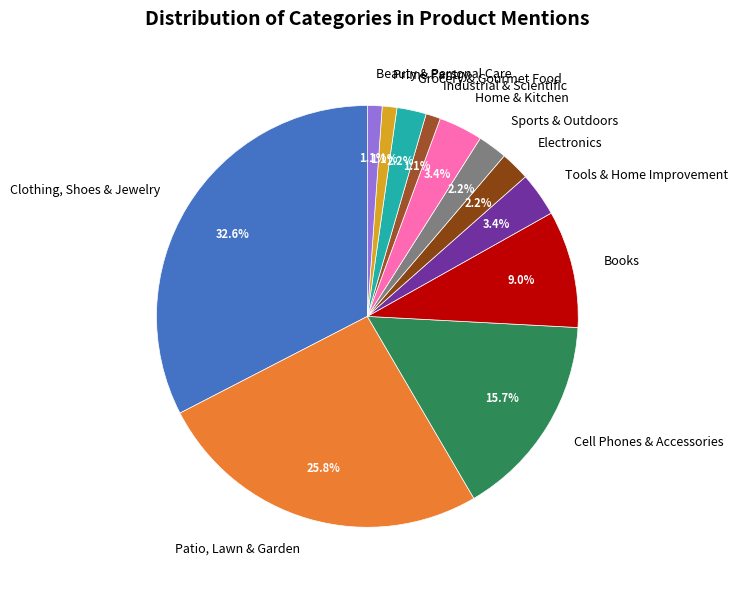

Does Clothing, Shoes & Jewelry represent more than half of the total?

No